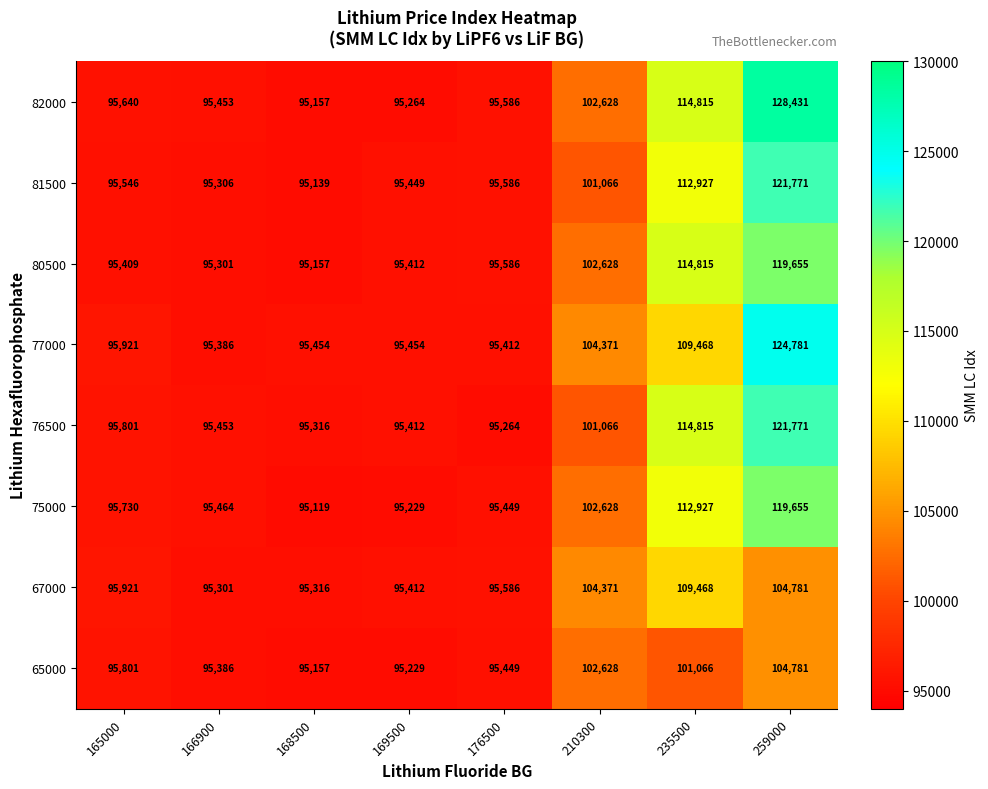

What is the sum of all 65000 values?

785497